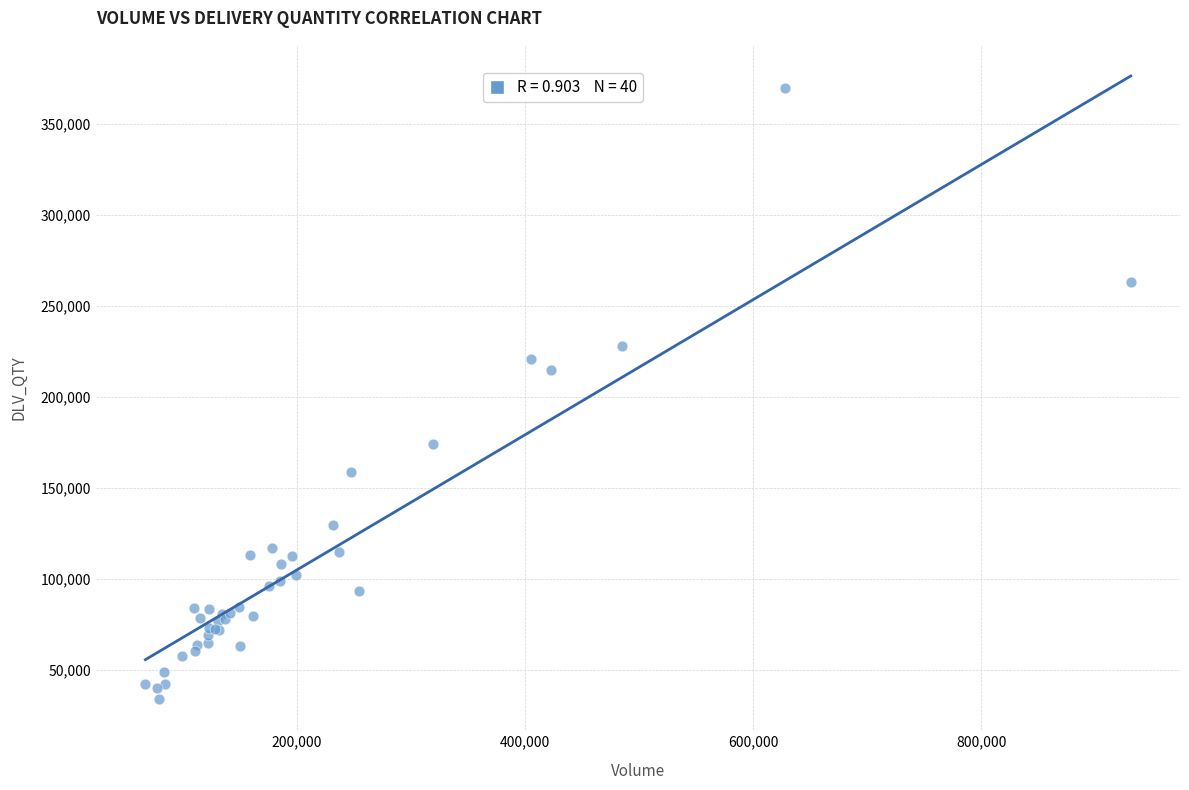

What Y value in the scatter plot is closest to 201924?

215089